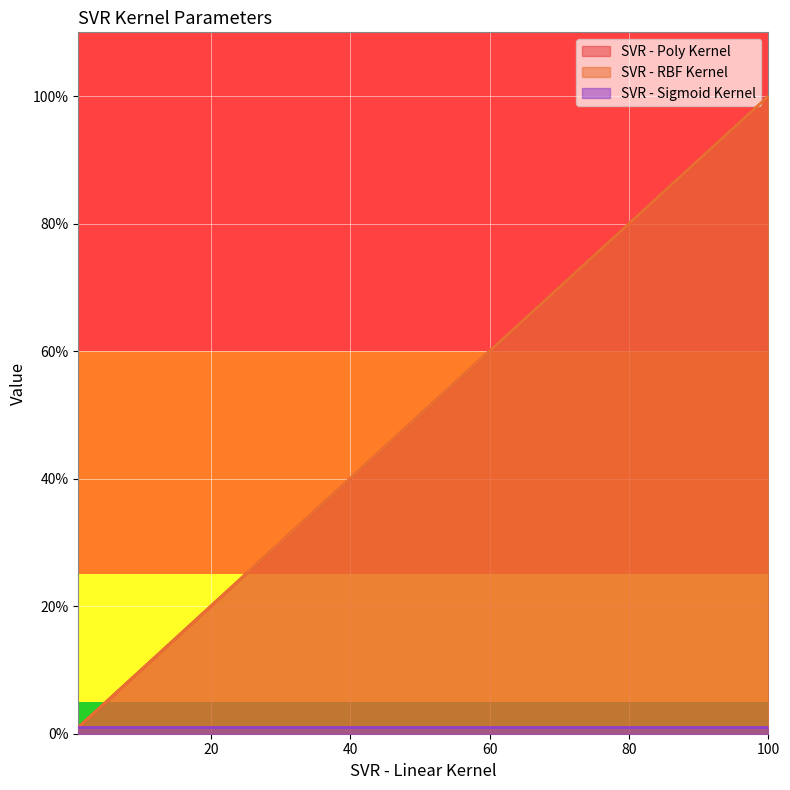

Which category has the lowest value in the SVR - Sigmoid Kernel series?

1